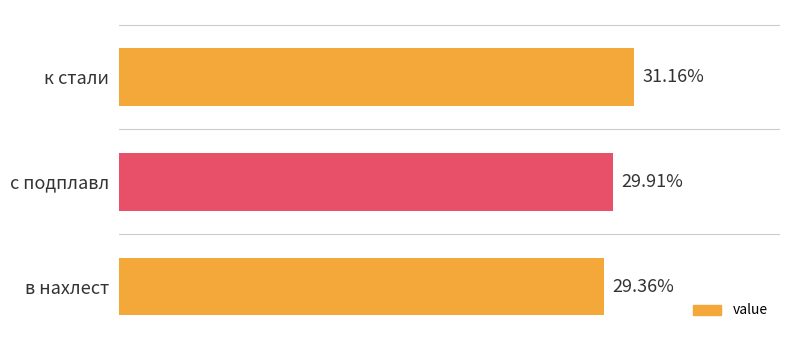

List the labels in order of value, largest first.

к стали, с подплавл, в нахлест